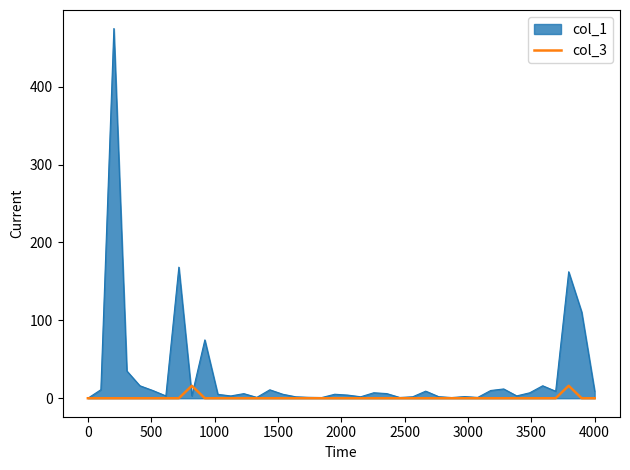

What is the maximum value shown in the chart?

474.7